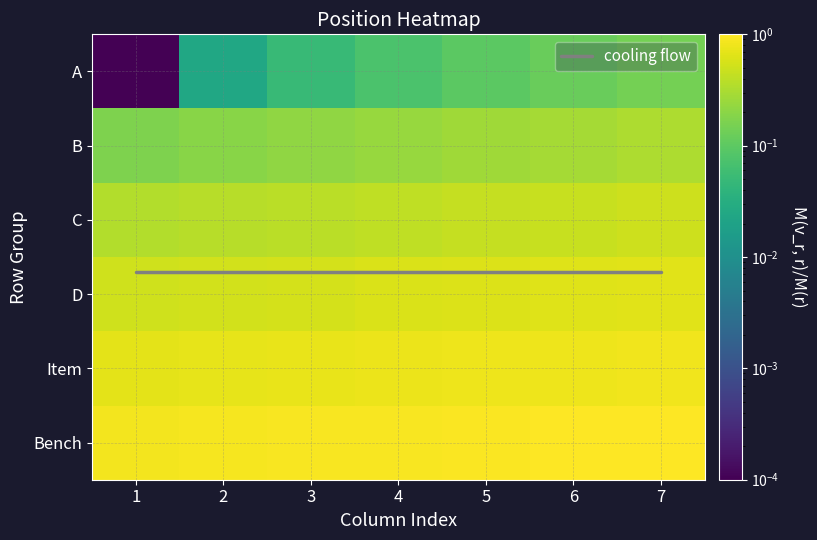

Count the number of categories in the chart.

7